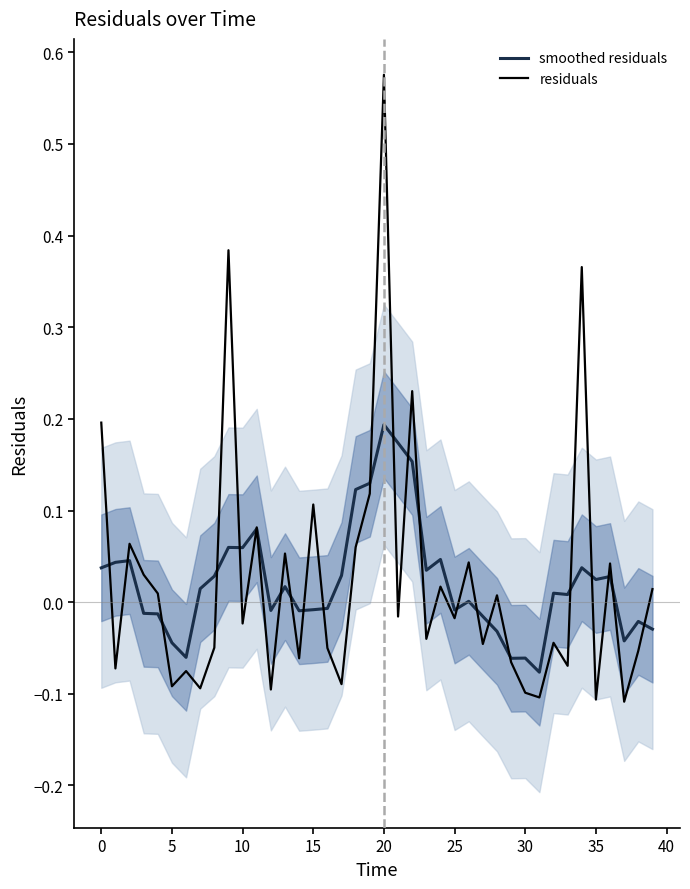

Which series ends up on top after the final intersection of residuals and smoothed residuals?

residuals